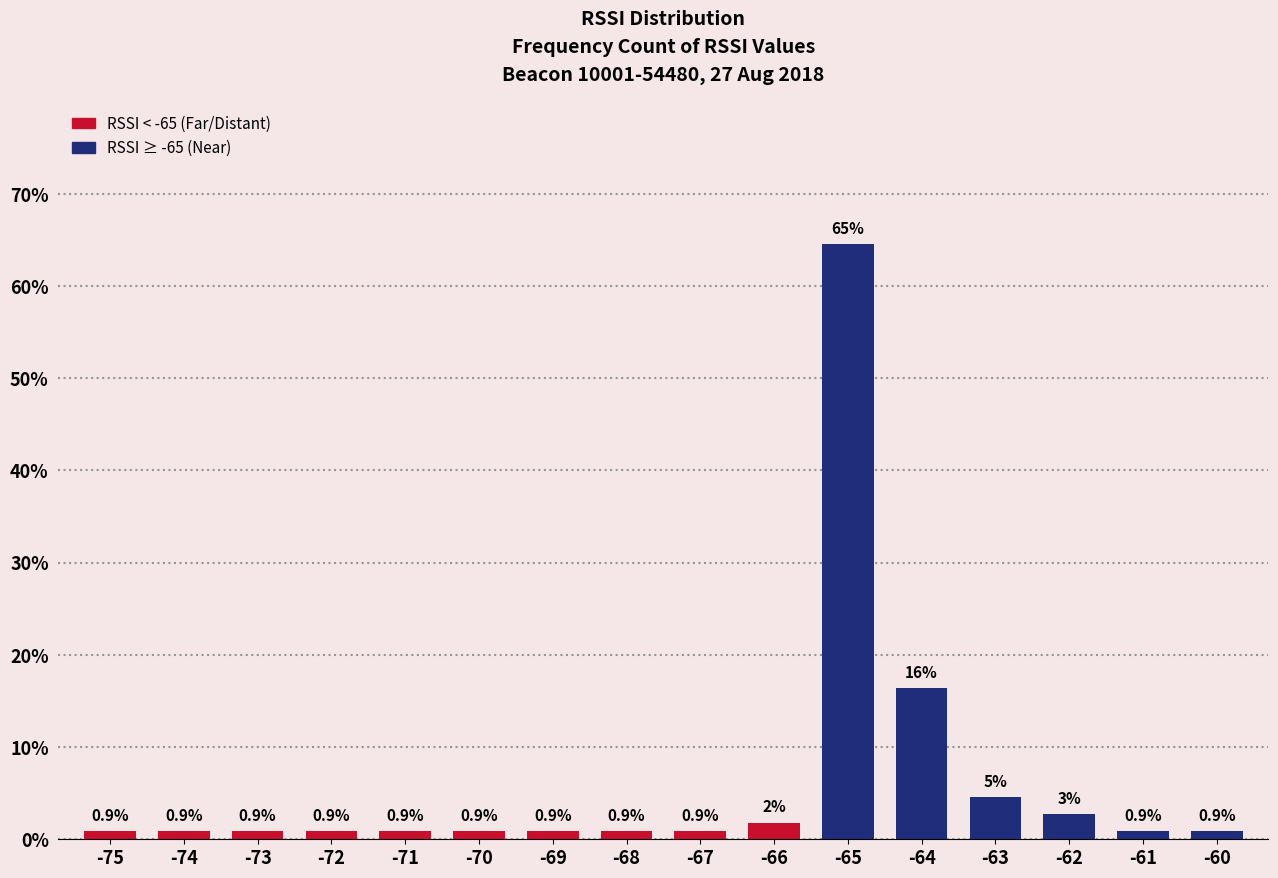

What is the difference between the second highest and second lowest values?

15.5